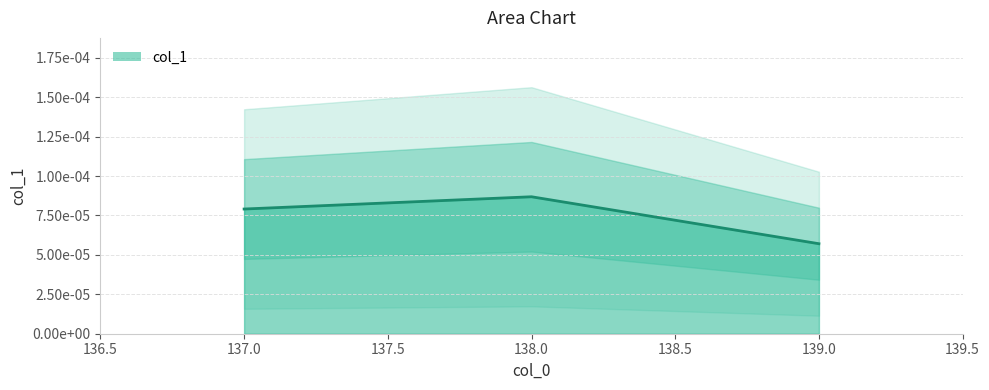

Where is the data nearest to the value 0?

139